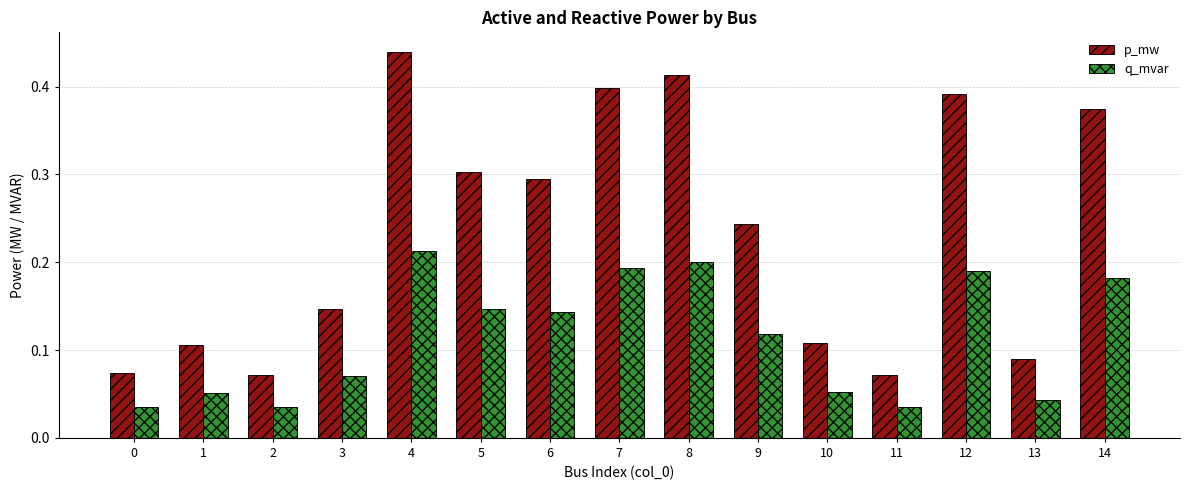

Which series has the largest range (max minus min)?

p_mw